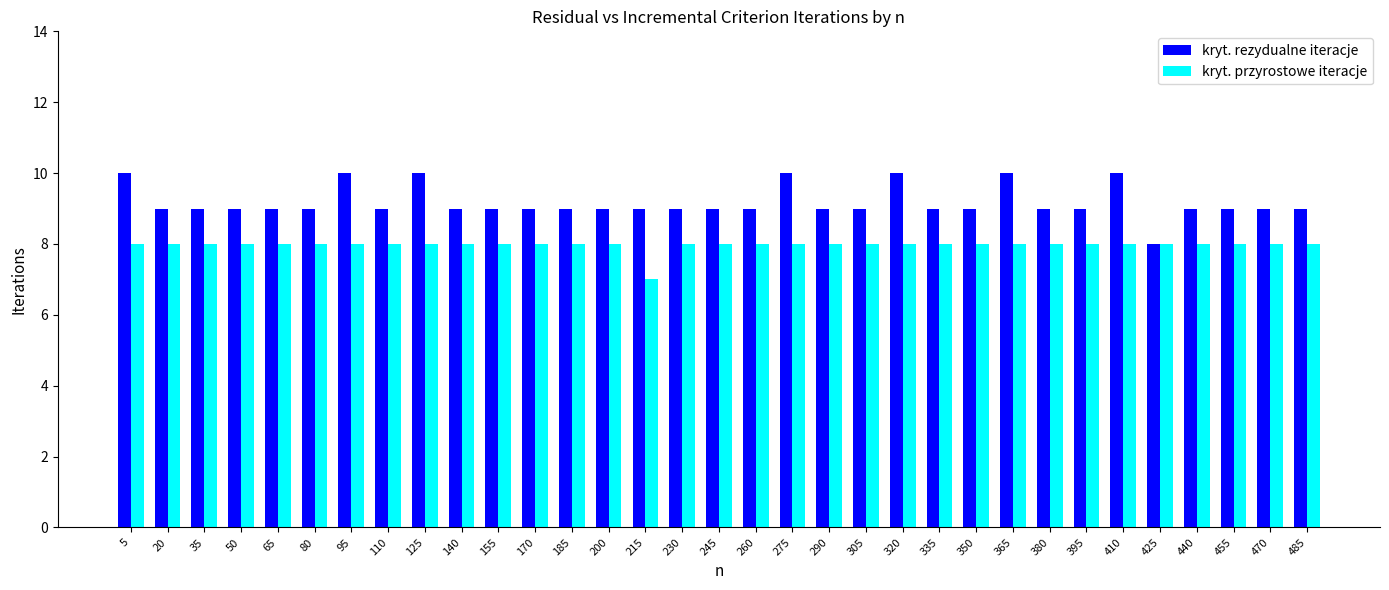

Is the value of kryt. przyrostowe iteracje at 440 greater than the value of kryt. rezydualne iteracje at 155?

No